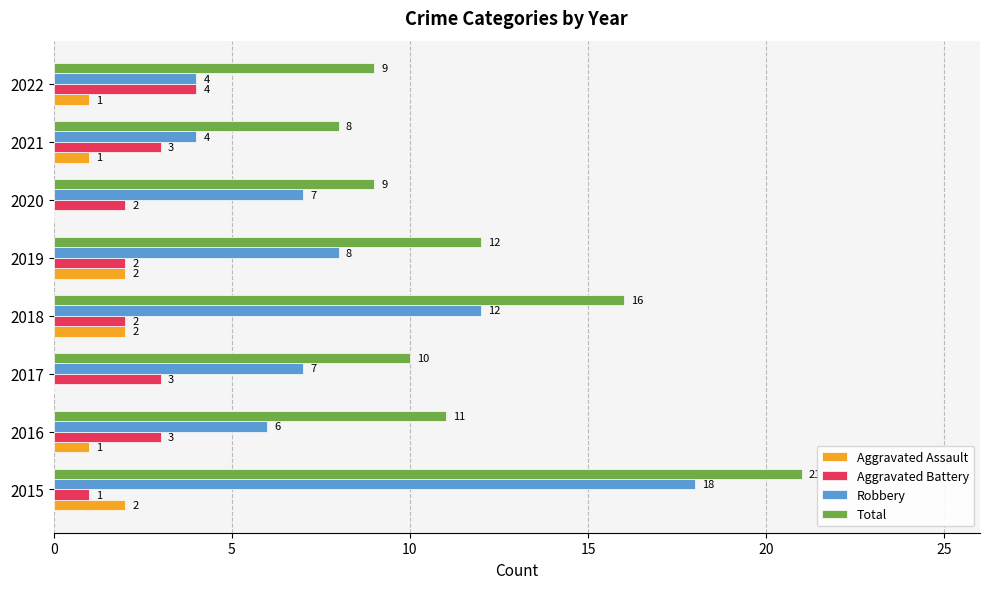

The value of Aggravated Battery at 2021 is 4. True or false?

False